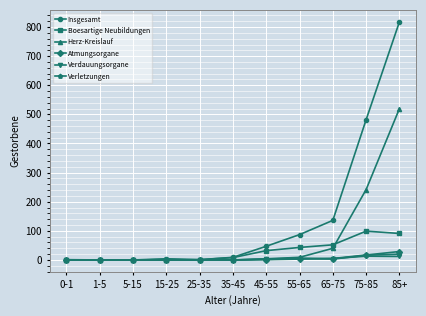

The Verdauungsorgane series shows 5 at 55-65. True or false?

True